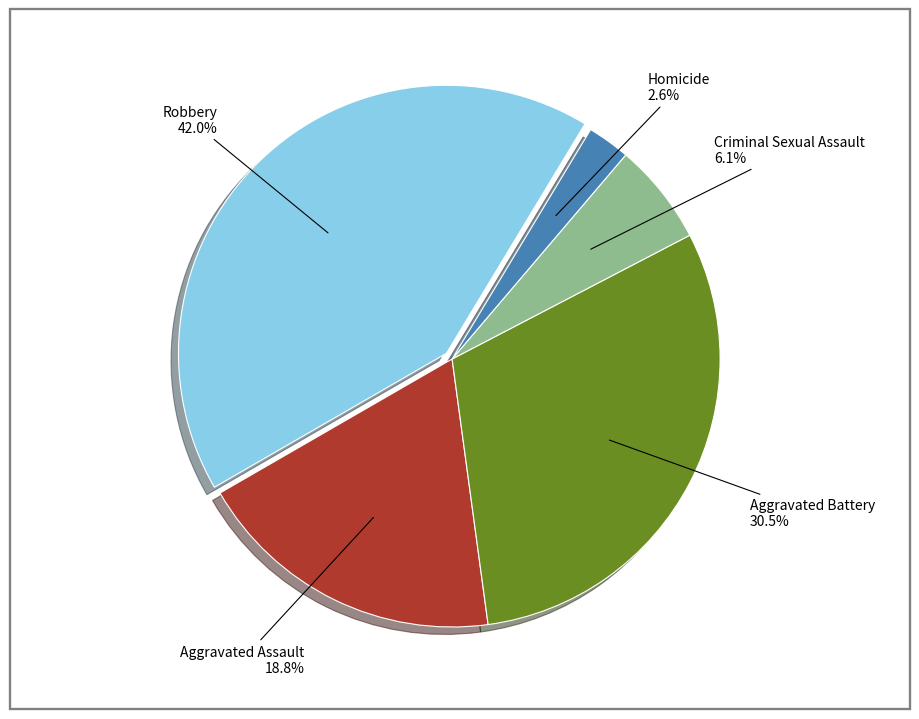

Is there any slice that represents more than half of the pie?

No